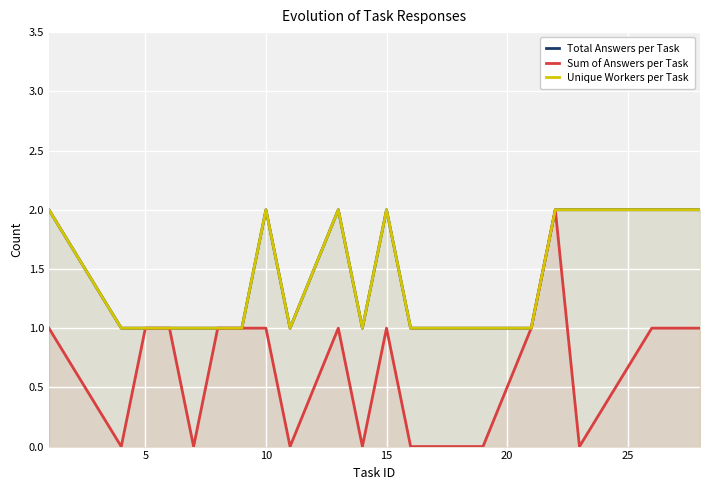

Where is Unique Workers per Task nearest to the value 1?

5